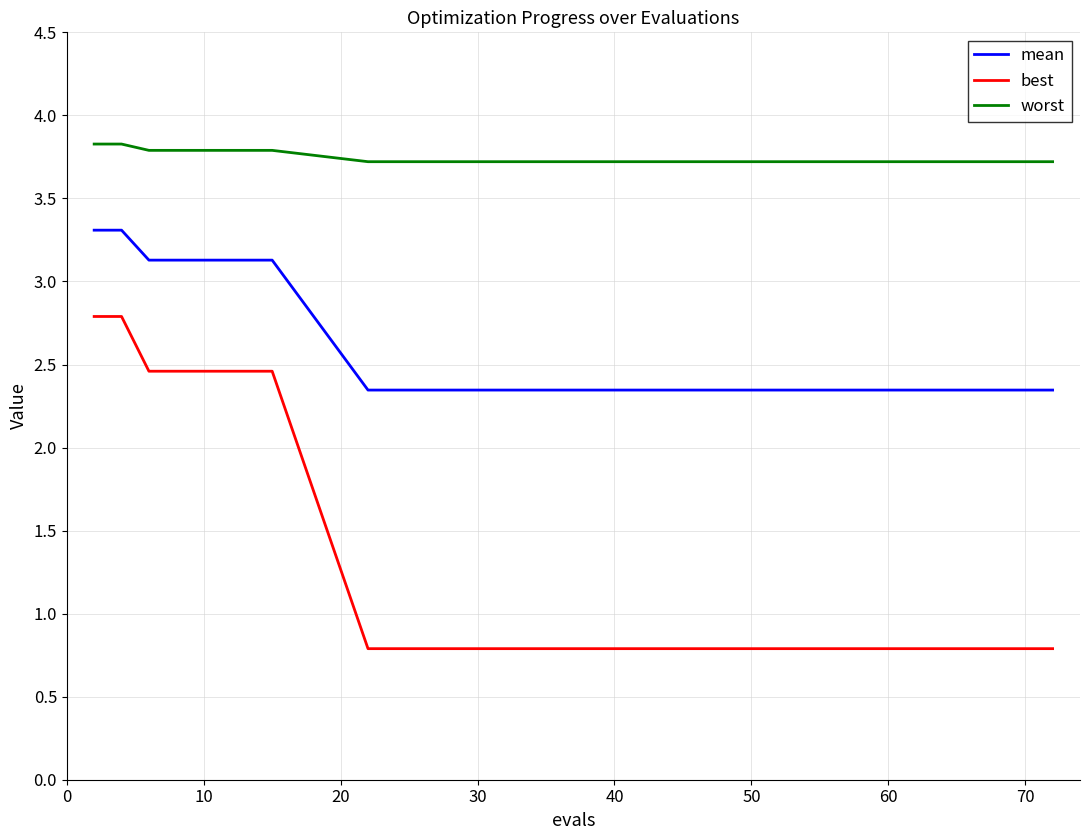

Which series has the largest range (max minus min)?

best